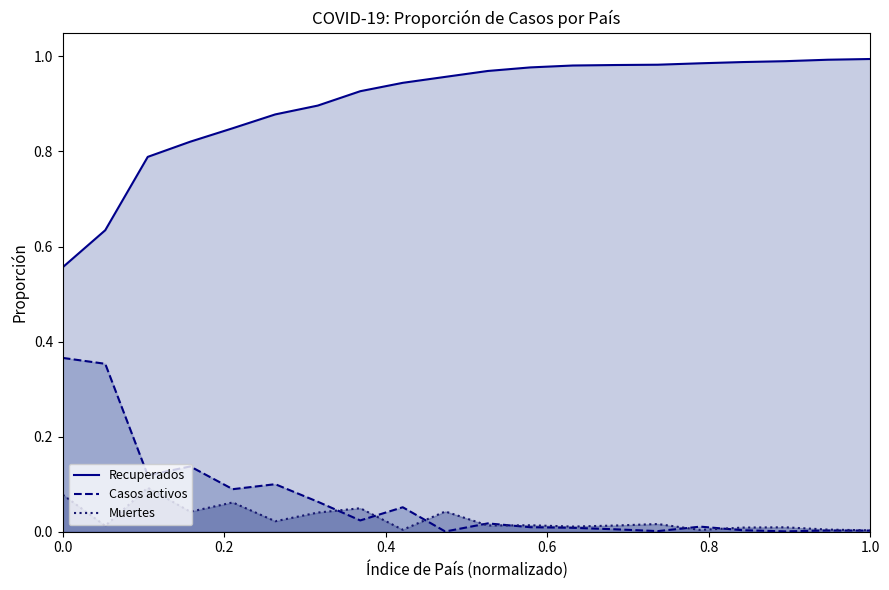

How many interior local valleys does the Casos activos series have?

6